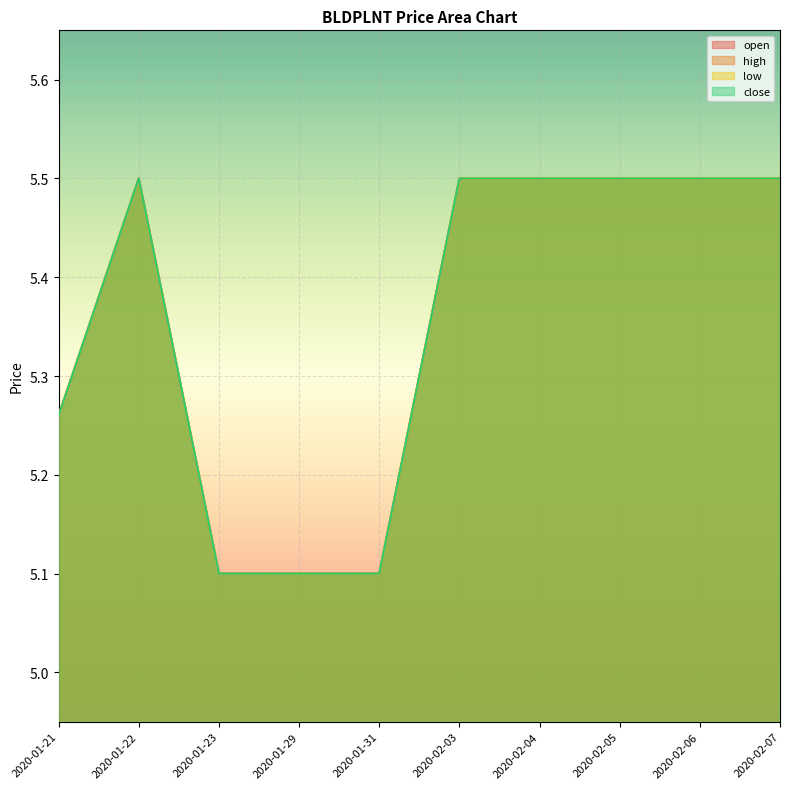

Does the chart display data point markers on the line(s)?

No